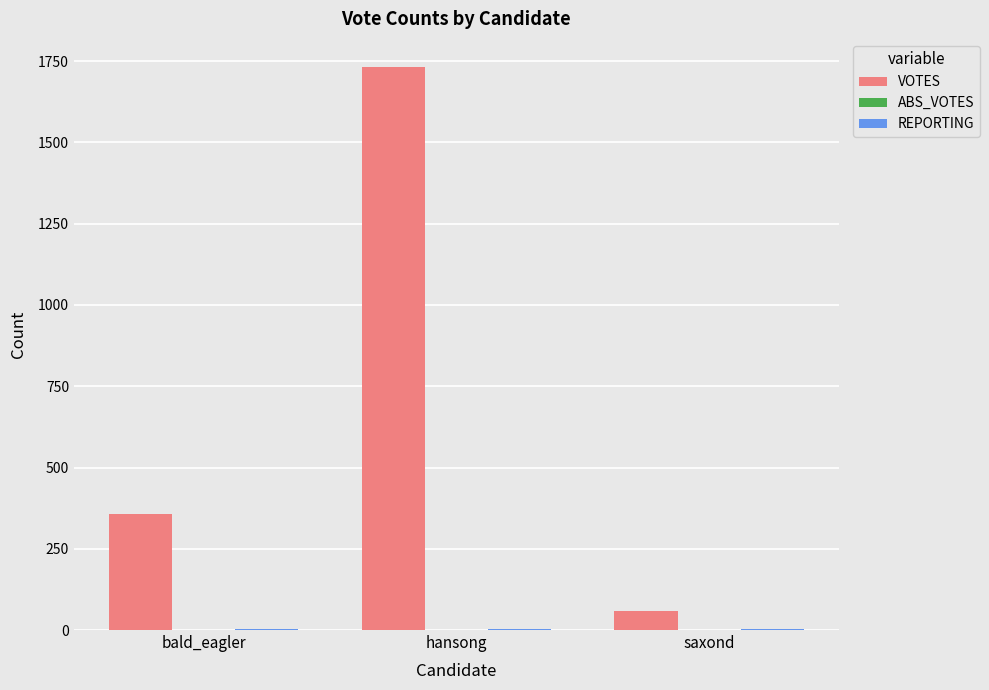

How many series are shown in this chart?

2